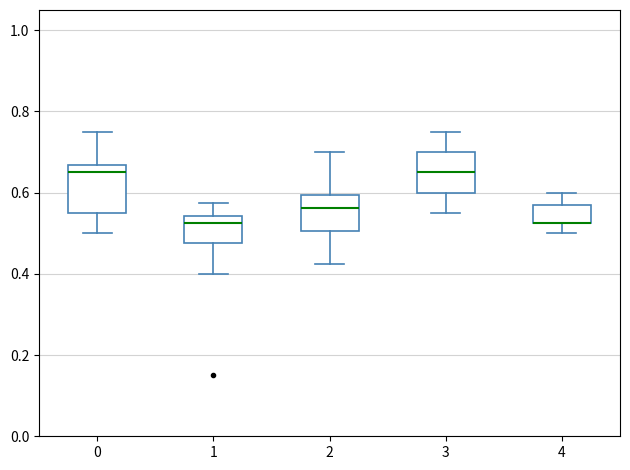

Where does the upper whisker of the box at x = 0 end on the y-axis? The values are not printed on the chart, so give them approximately, as read against the axis.

0.76